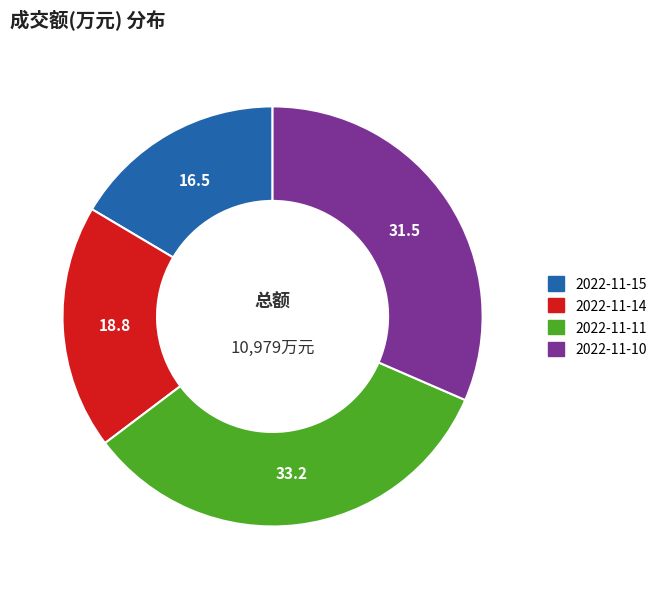

The 2022-11-14 slice represents 7% of the pie. True or false?

False